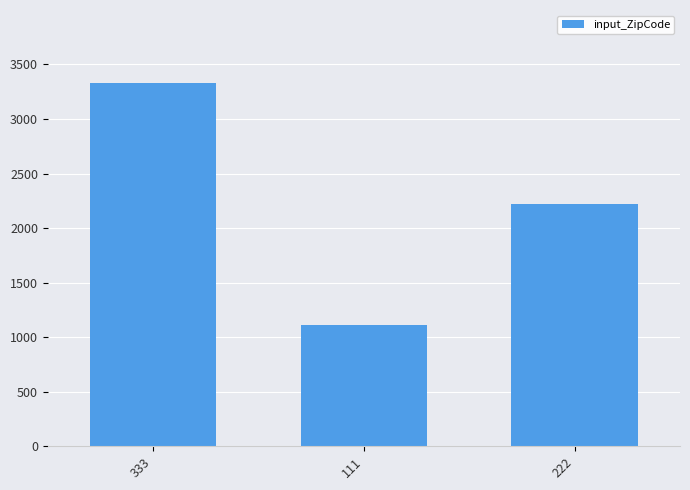

What position from the left is 222?

3